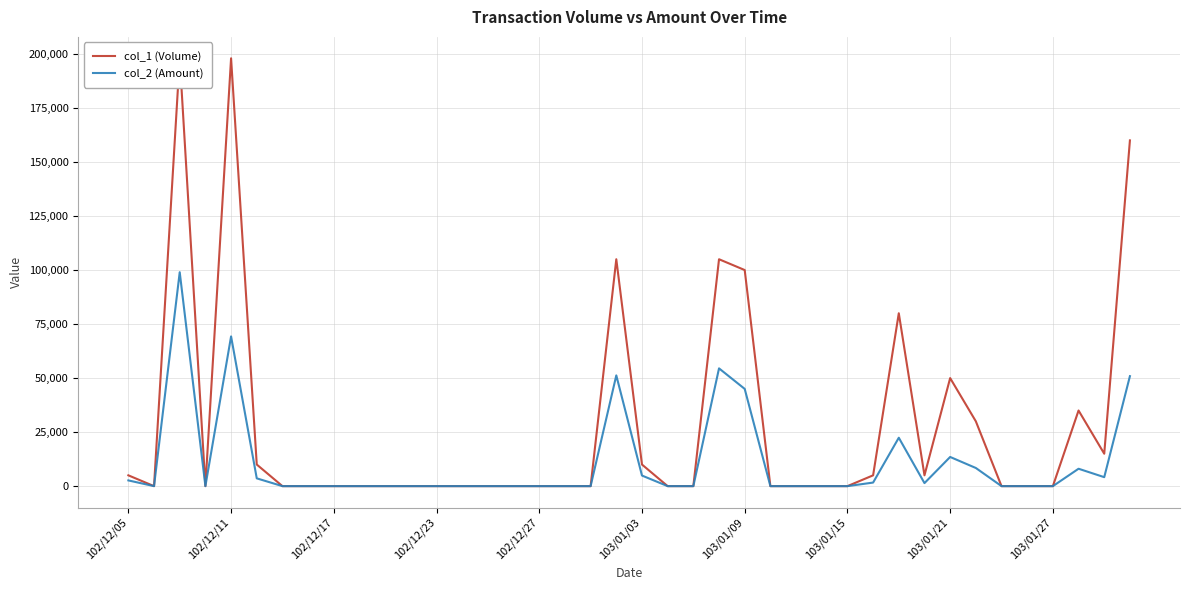

Which series has the largest total across all categories?

col_1 (Volume)